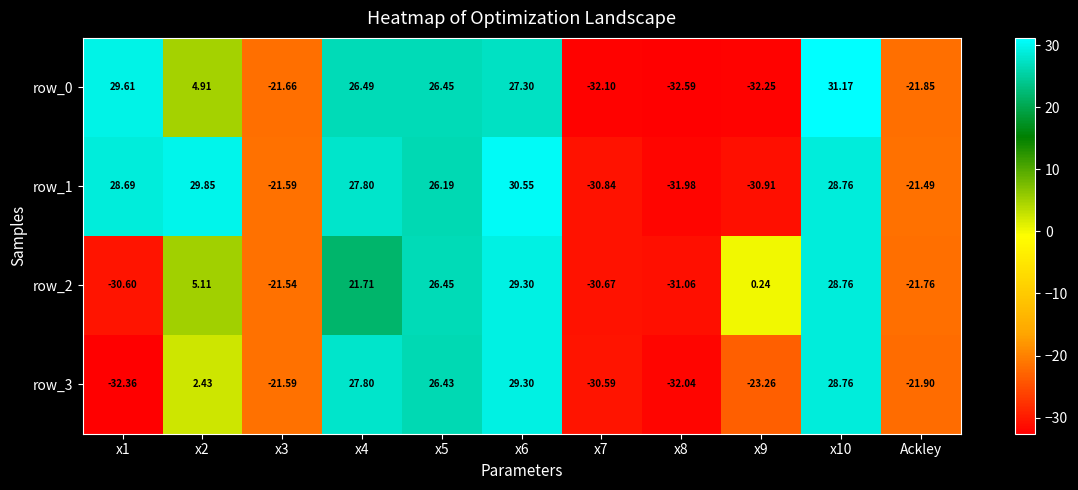

Is the value of row_0 at x5 greater than the value of row_1 at x1?

No